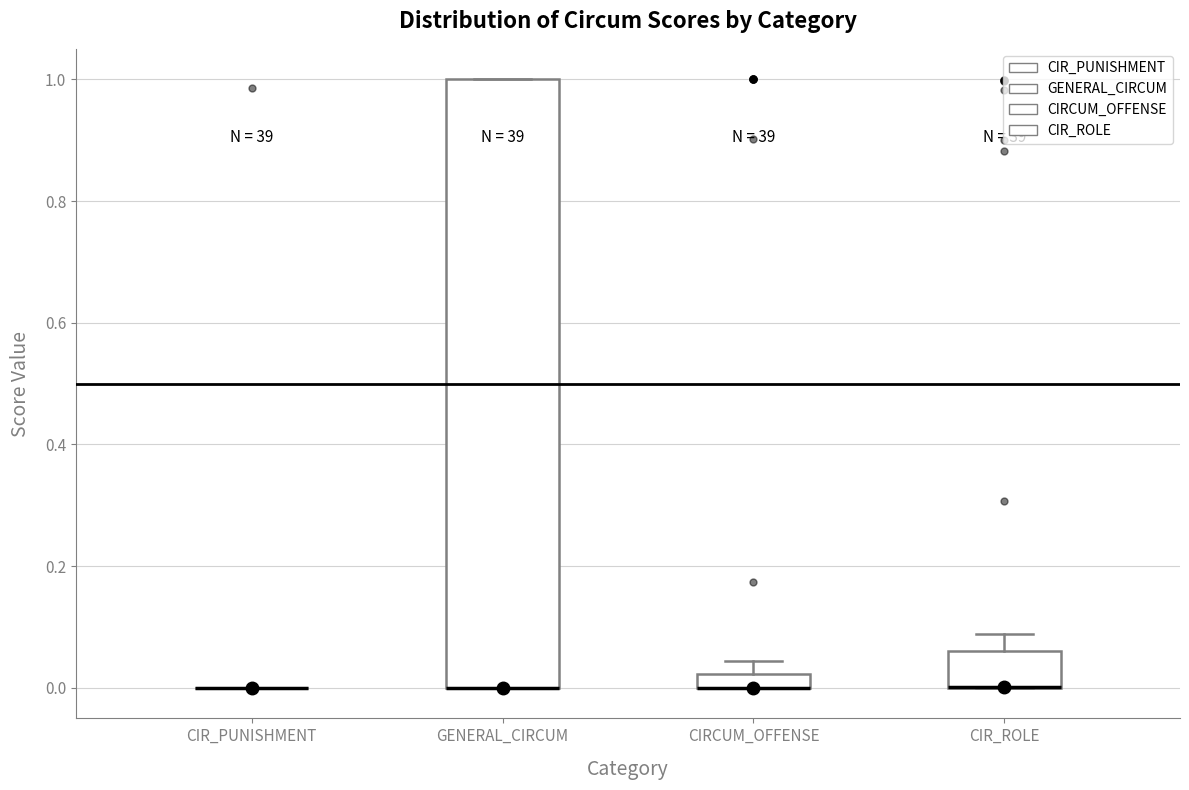

Where does the upper whisker of the box for CIRCUM_OFFENSE end on the y-axis? The values are not printed on the chart, so give them approximately, as read against the axis.

0.04